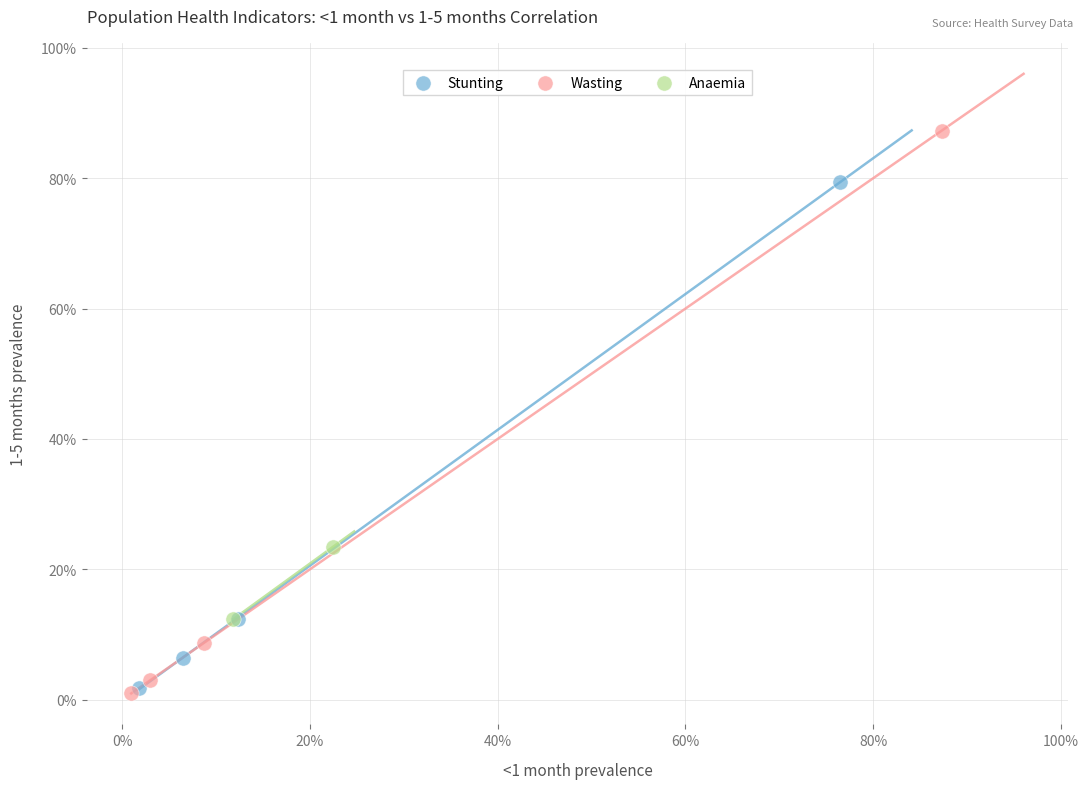

Which series contains the highest Y value?

Wasting